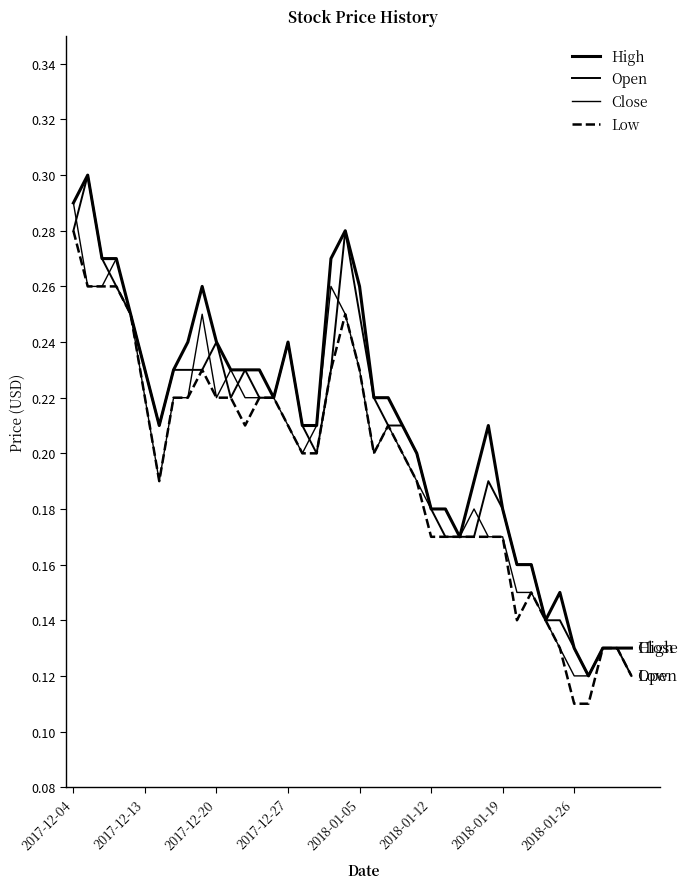

List the series in order of their overall mean, highest first.

High, Open, Close, Low